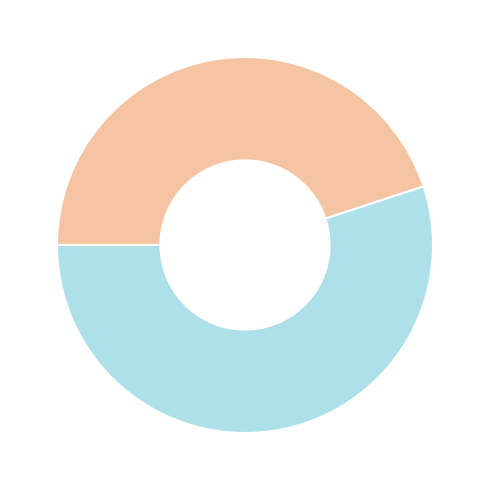

Is there a majority slice in this chart?

Yes